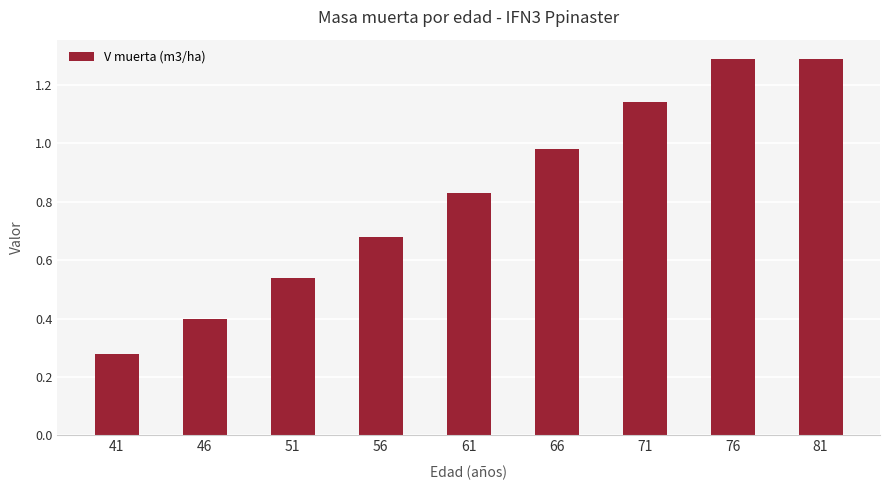

What is the sum of the values at 46 and 51?

0.9